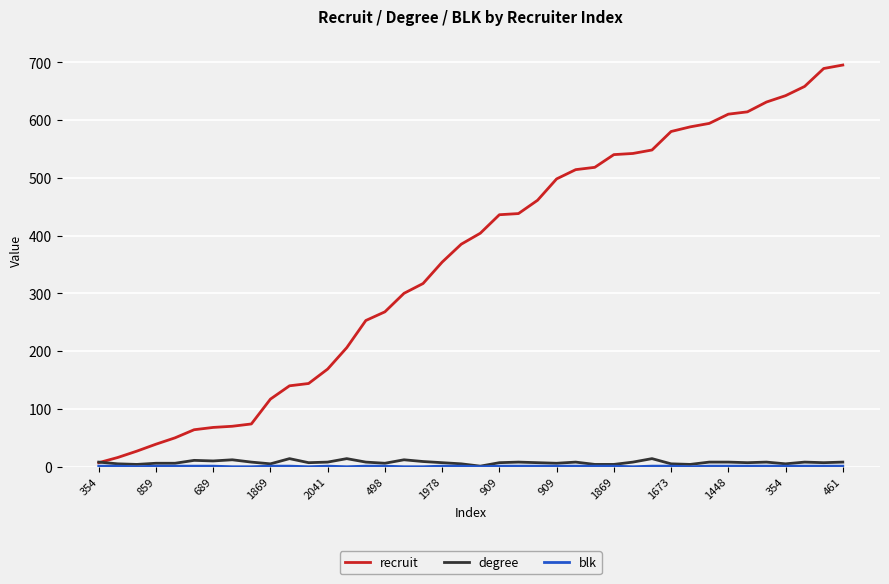

What is the greatest value displayed?

695